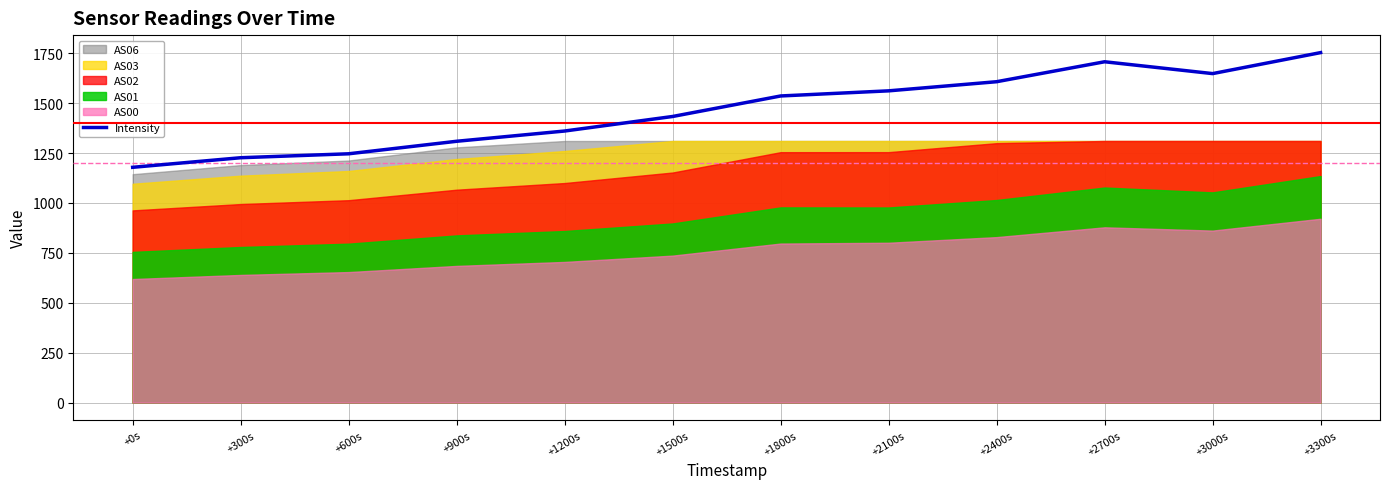

What is the label of the 3rd point from the left?

+600s